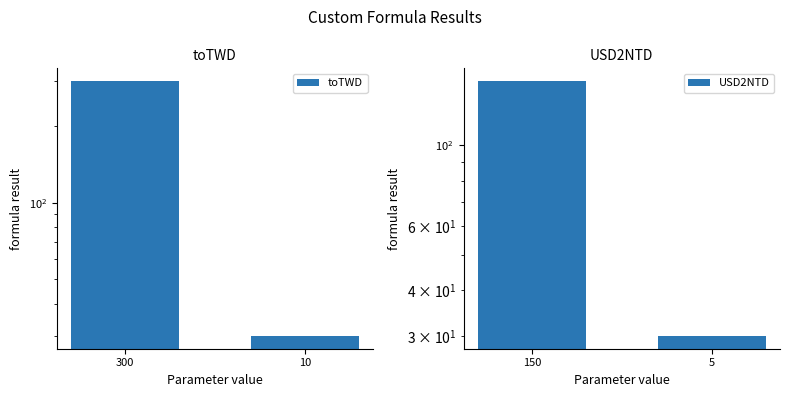

The toTWD series shows 46 at 10. True or false?

False